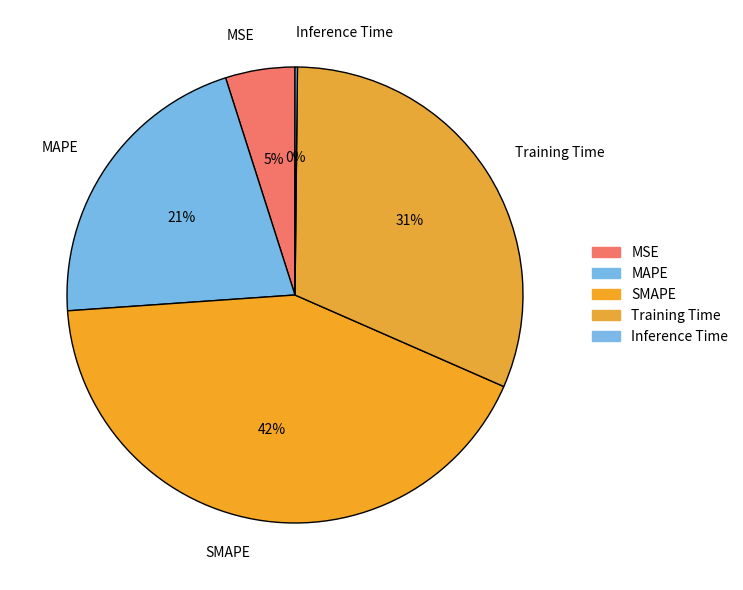

To the nearest percent, what percentage of the pie is MSE?

5%